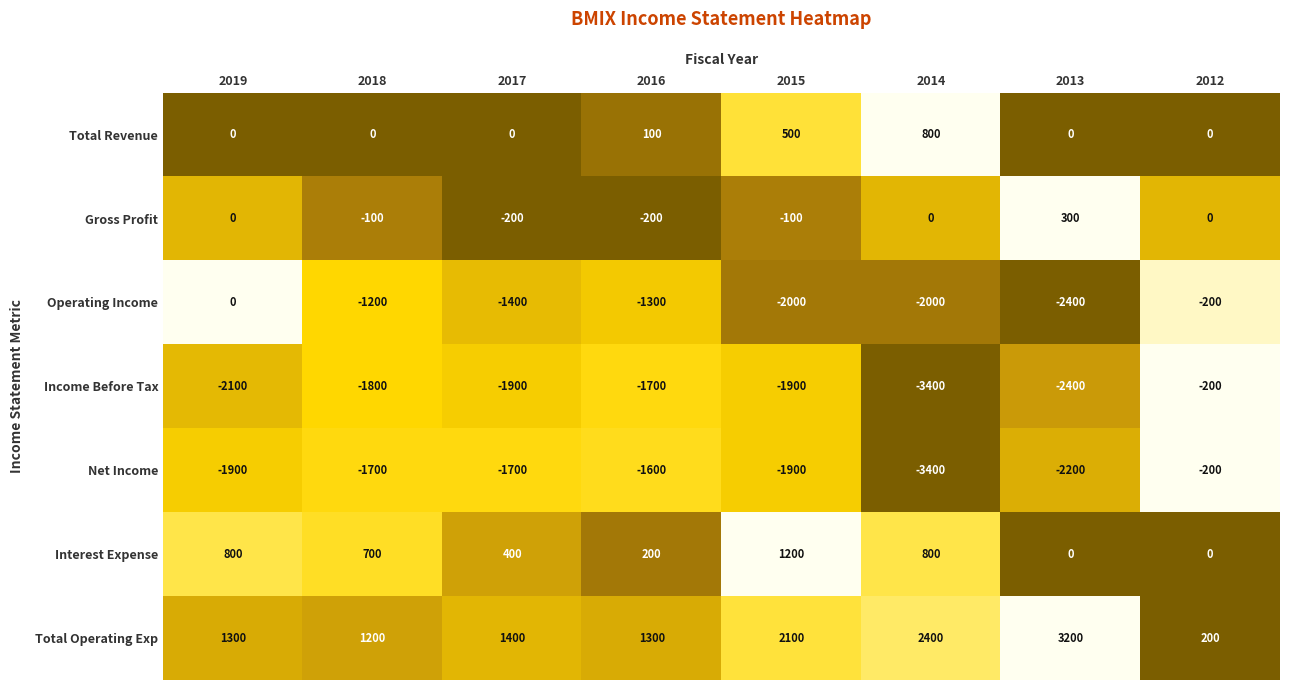

The Interest Expense series shows 1632 at 2015. True or false?

False